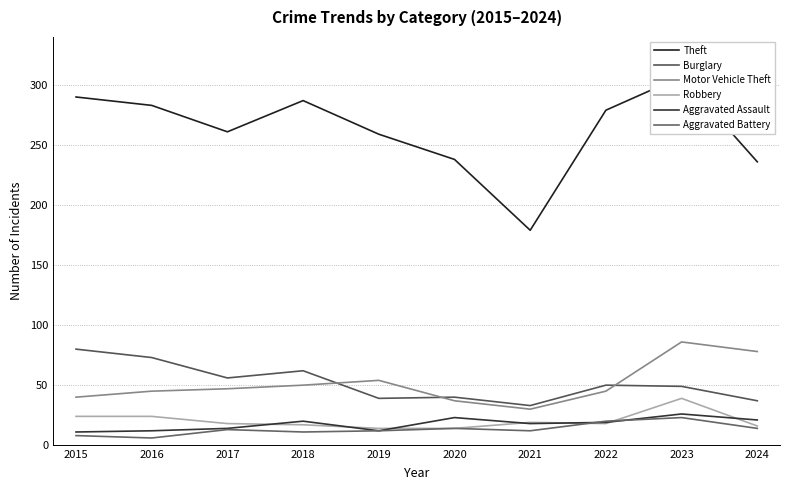

Which series has the largest range (max minus min)?

Theft